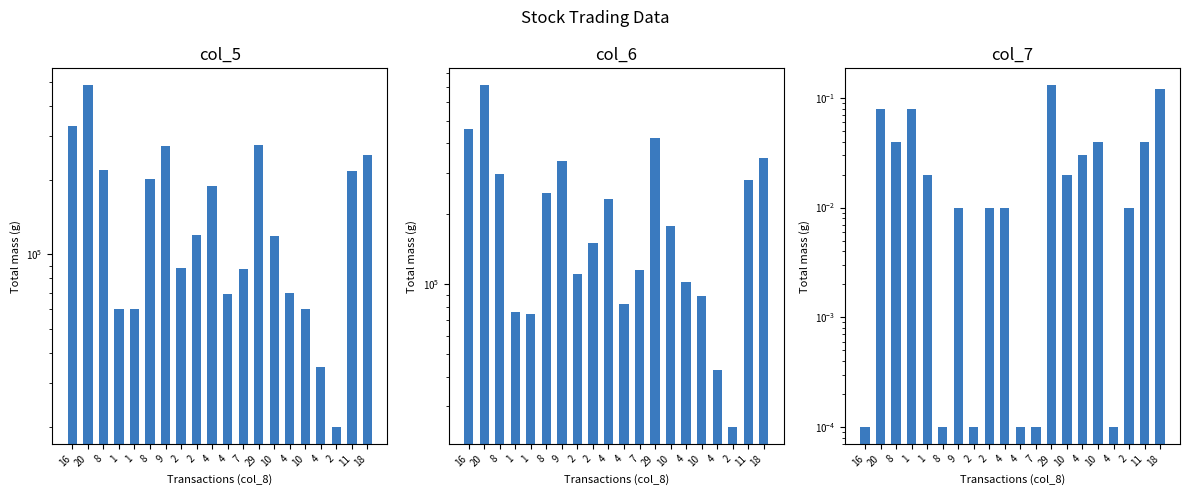

How many bars are there in total?

60